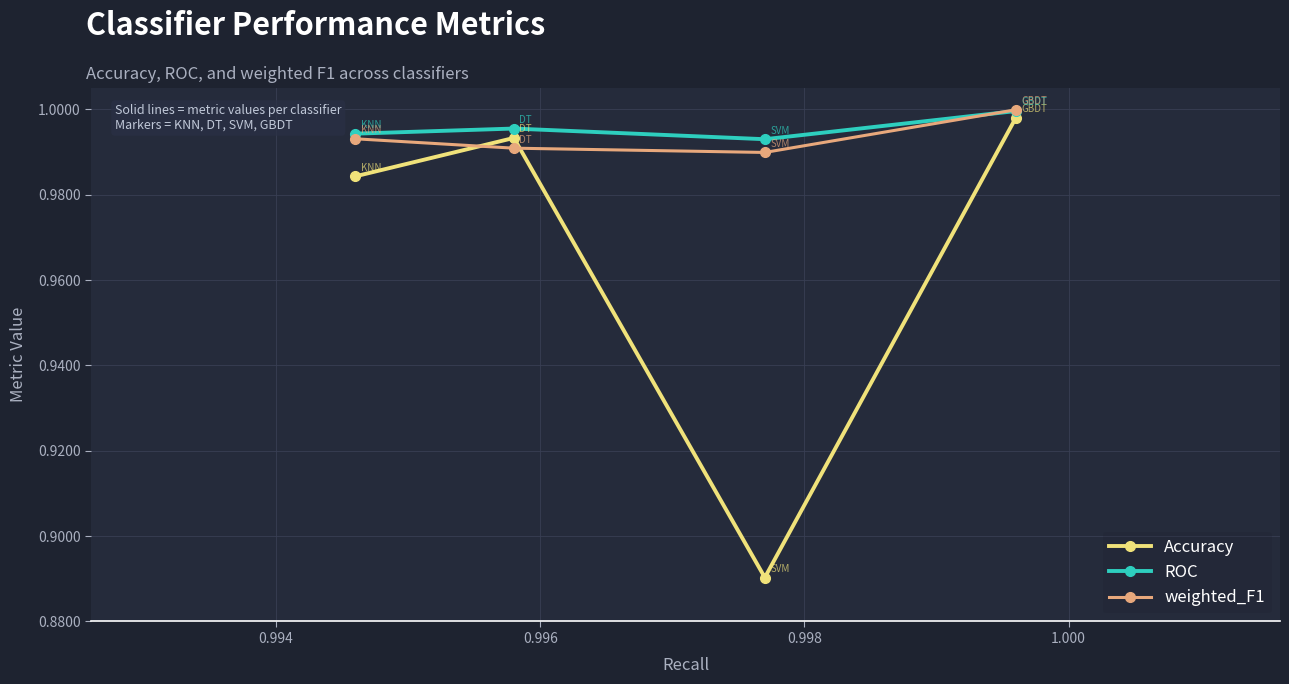

True or false: ROC and Accuracy intersect in this chart.

False